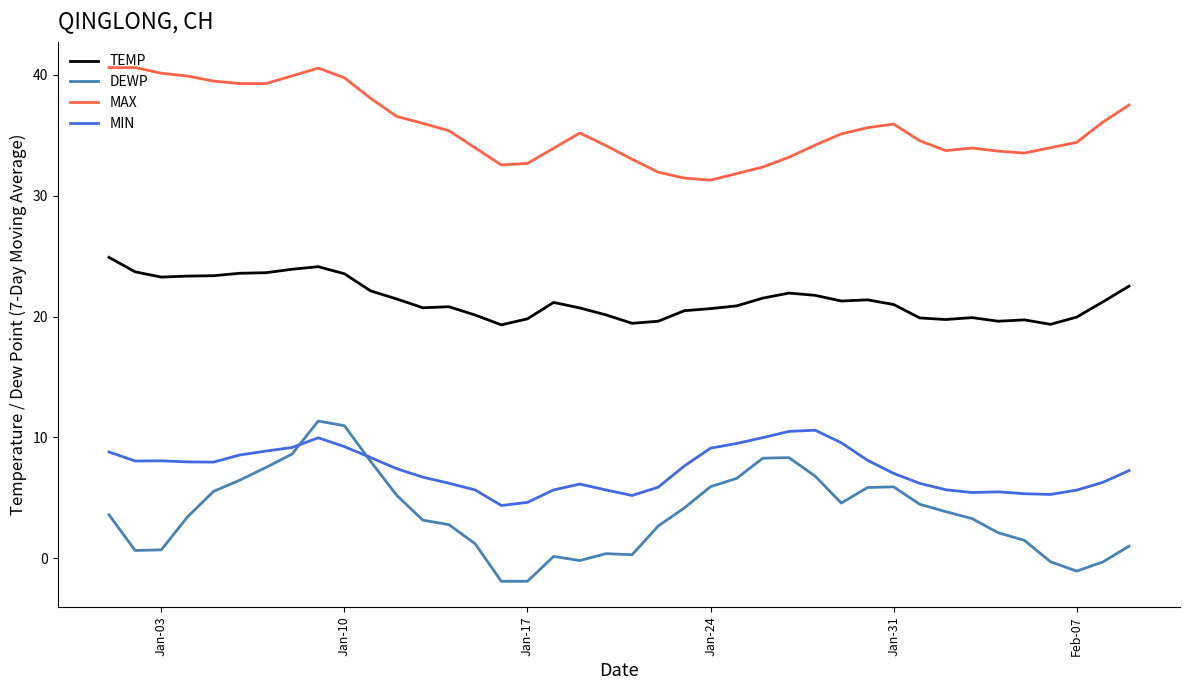

Which series has the largest range (max minus min)?

DEWP